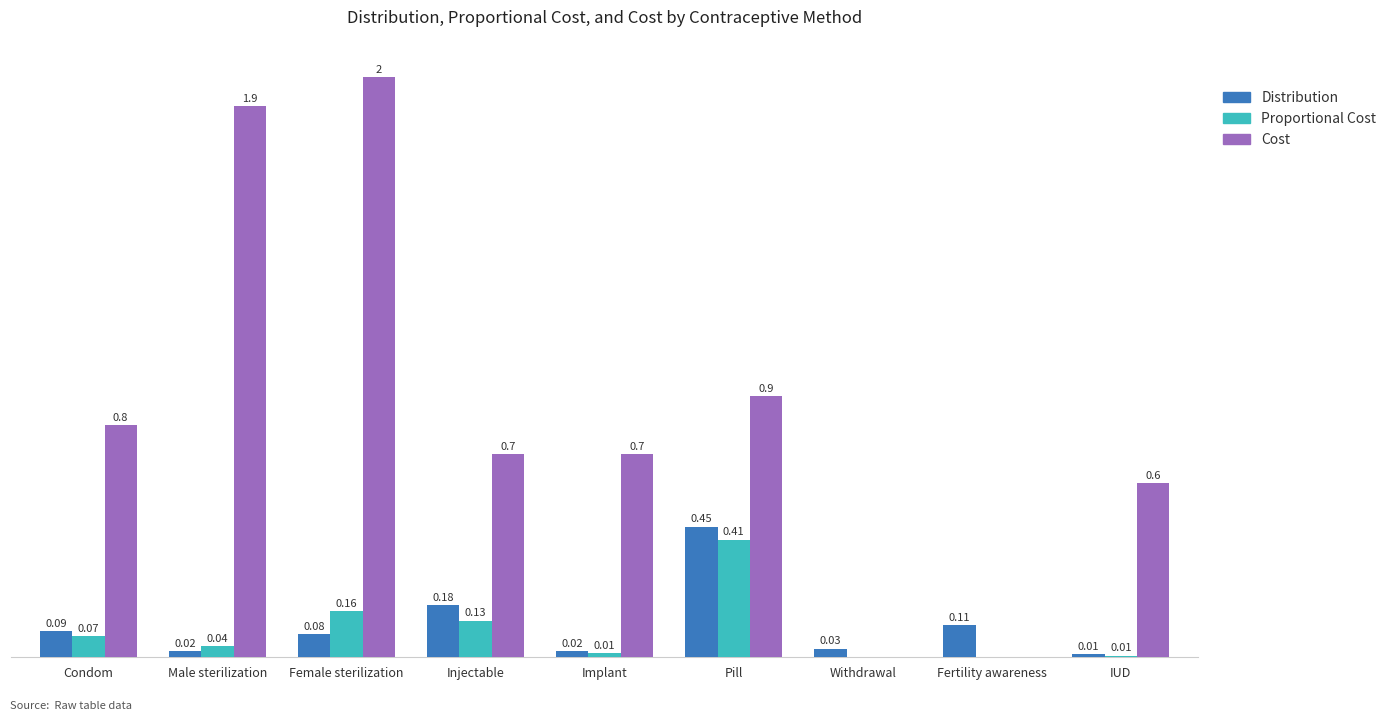

At which label does Proportional Cost reach its peak?

Pill